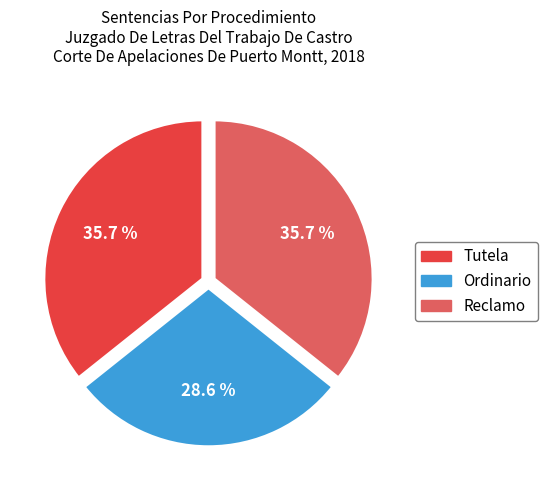

Is there any slice that represents more than half of the pie?

No